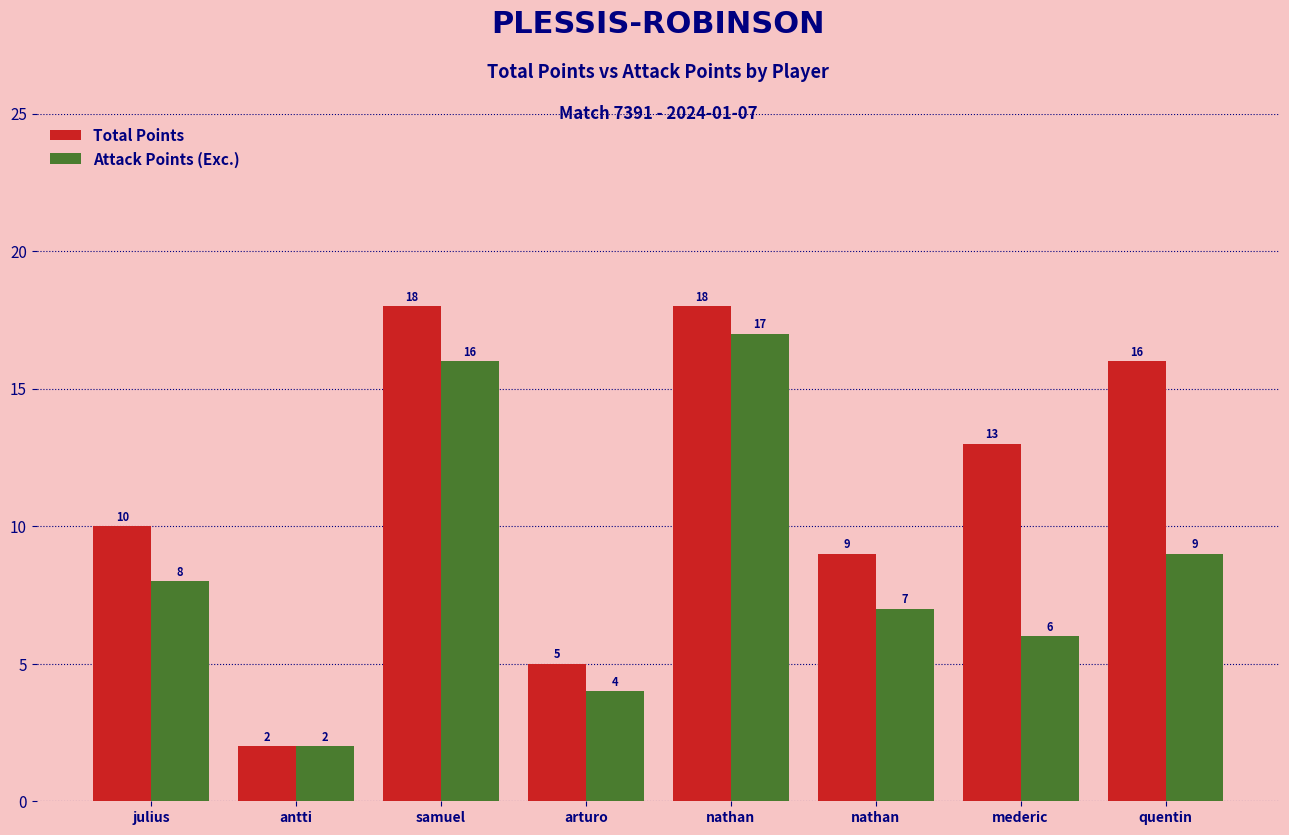

How many data points does each series have?

8